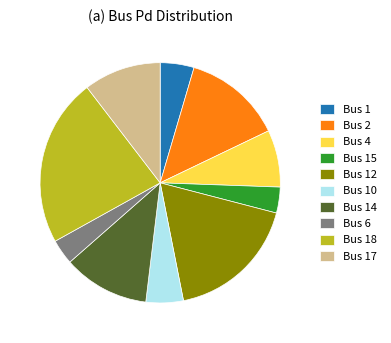

Is there any slice that represents more than half of the pie?

No